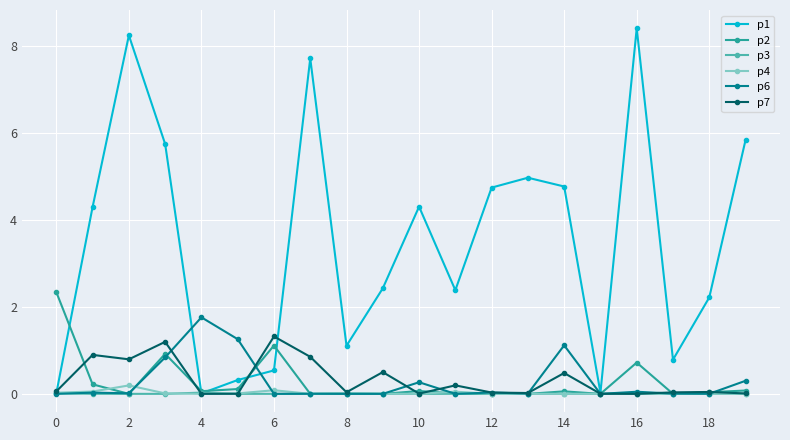

True or false: p4 has more than 1 interior local peaks.

True